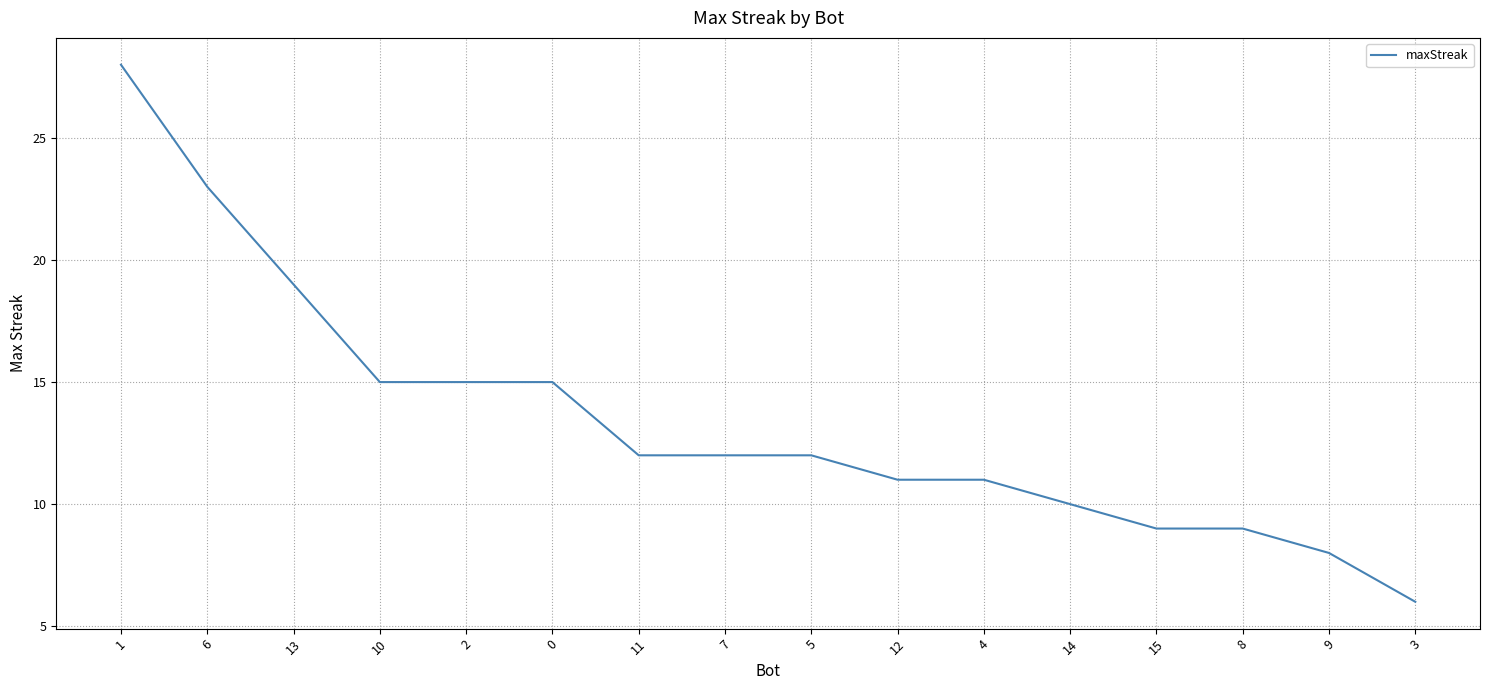

True or false: the data shows 22 at 2.

False